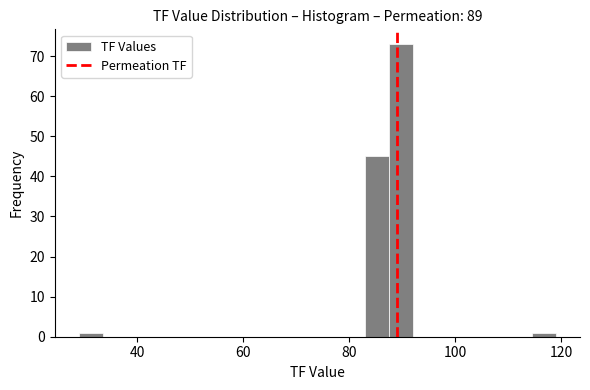

Read against the x-axis, roughly where is the centre of the tallest bar?

90